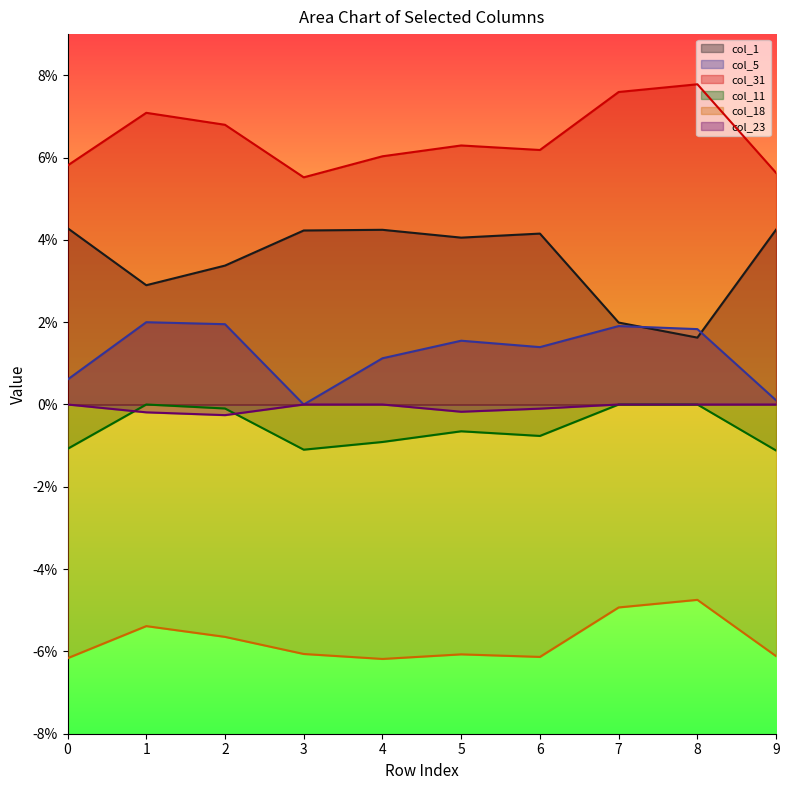

True or false: col_23 and col_11 cross at least once.

True